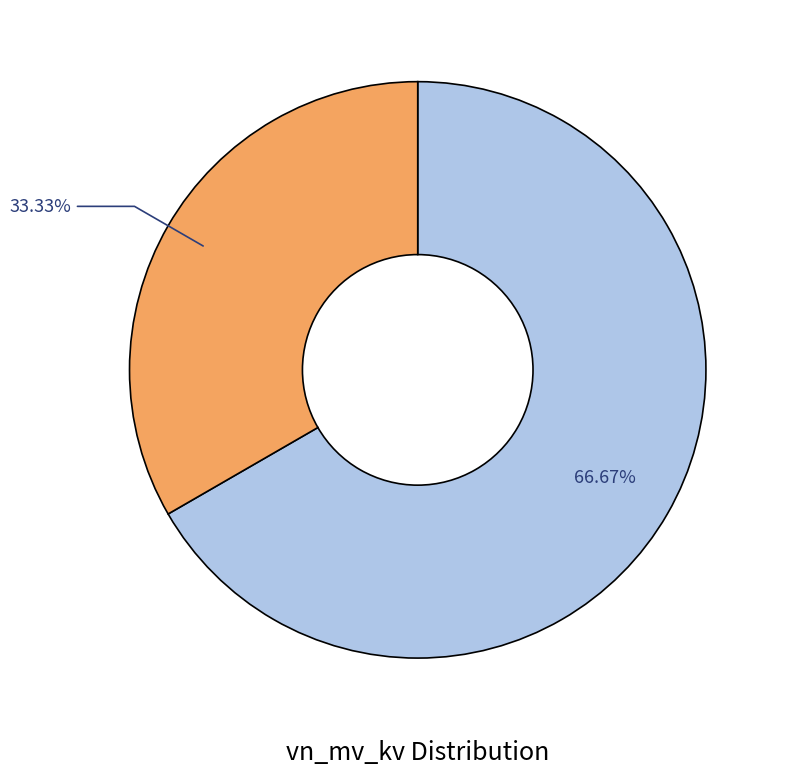

Is there a majority slice in this chart?

Yes